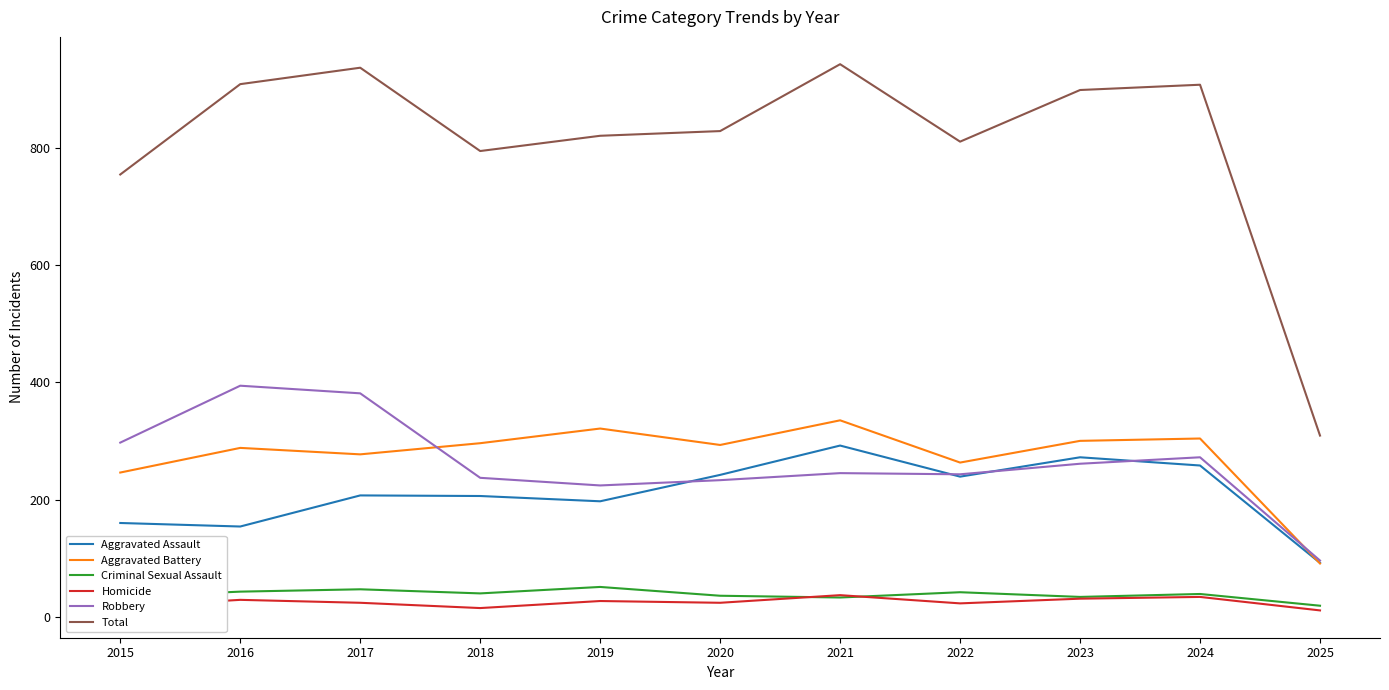

What is the difference between the second highest and minimum values in the Aggravated Battery series?

230